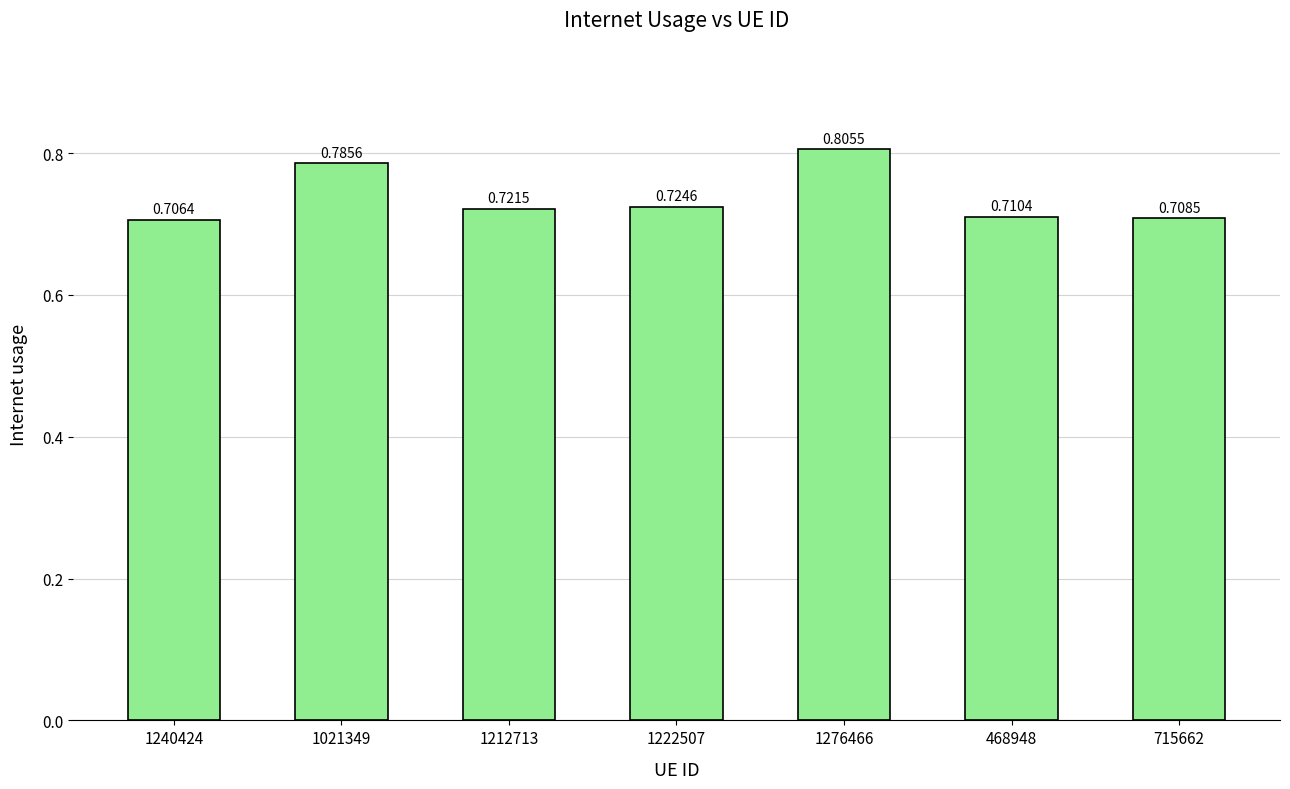

What is the sum of all values?

5.2